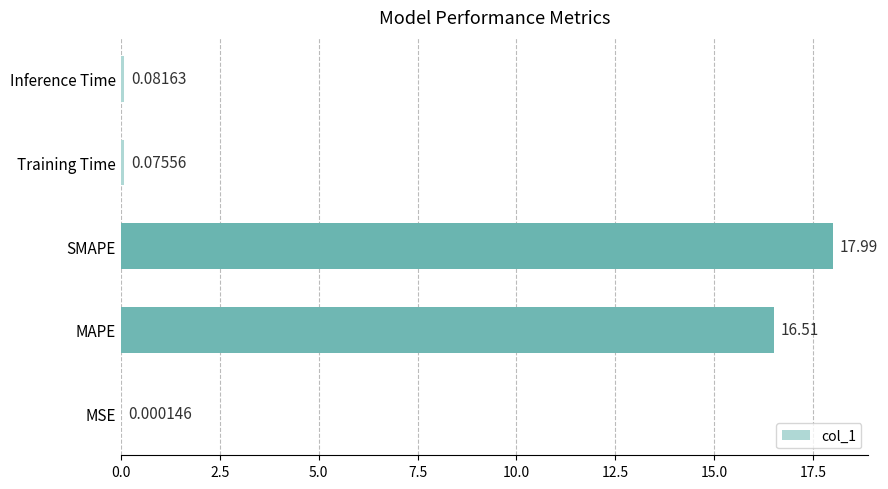

What is the change in value from MSE to Inference Time?

+0.1